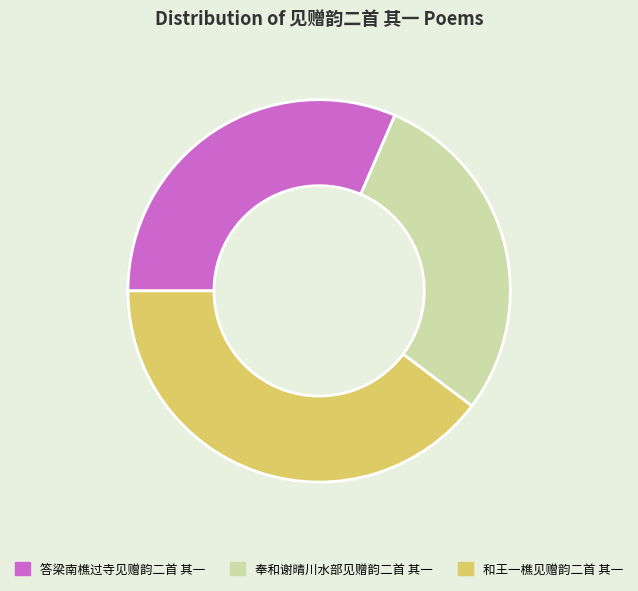

Rank the categories by value from highest to lowest.

和王一樵见赠韵二首 其一, 答梁南樵过寺见赠韵二首 其一, 奉和谢晴川水部见赠韵二首 其一